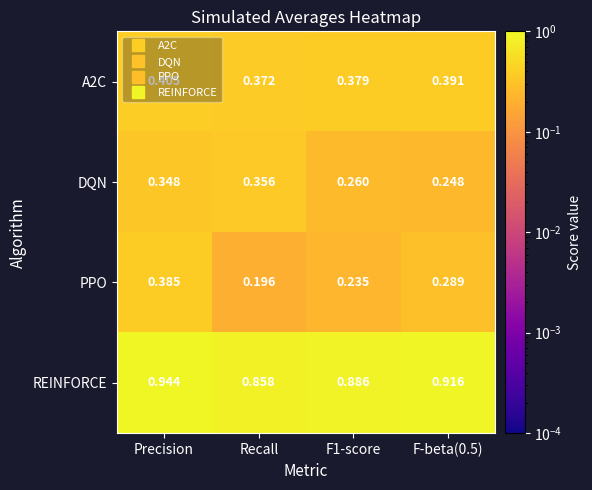

Where is PPO nearest to the value 0?

Recall